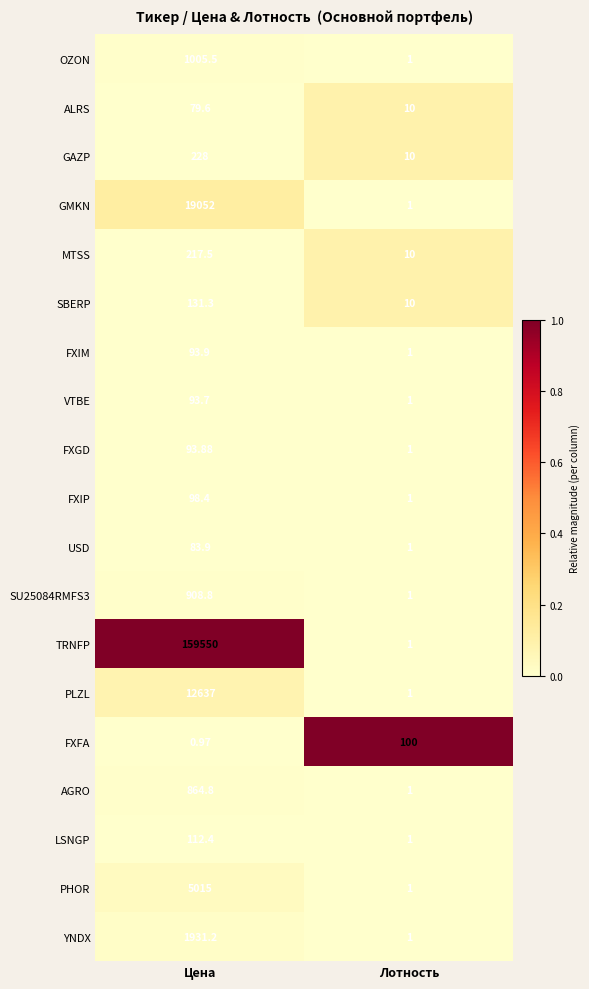

List the labels in order of PLZL value, largest first.

Цена, Лотность